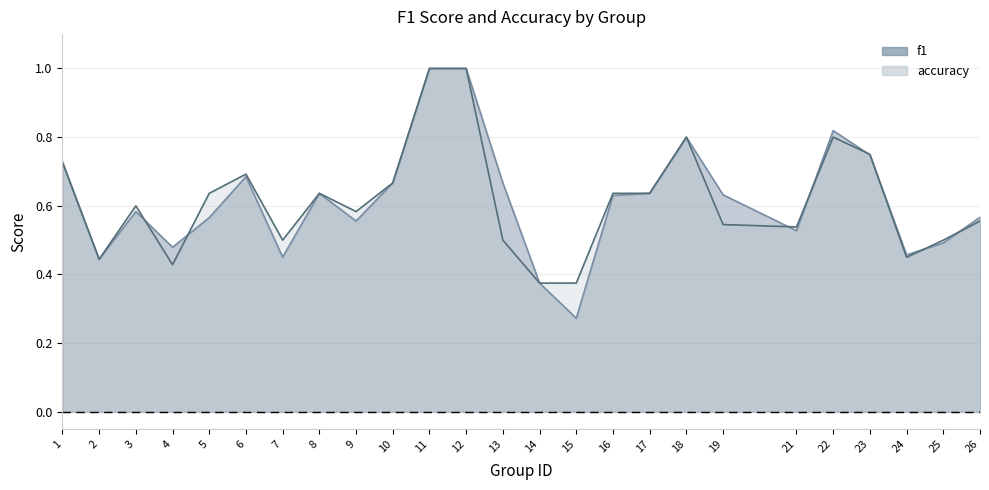

Which series has the widest spread of values?

f1